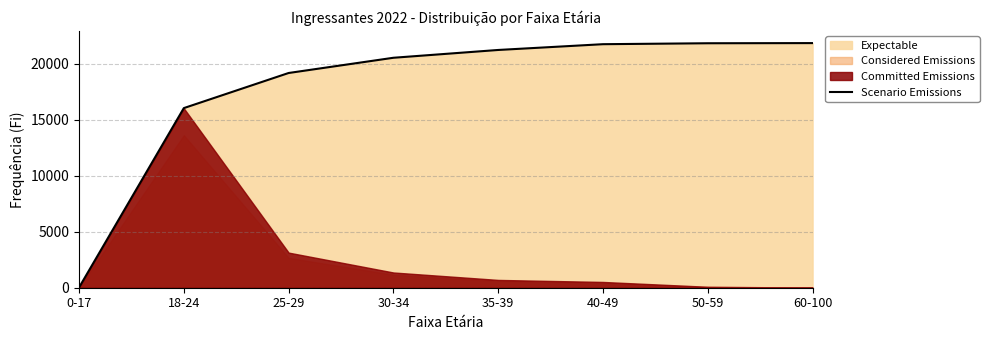

How many lines are shown in the chart?

1